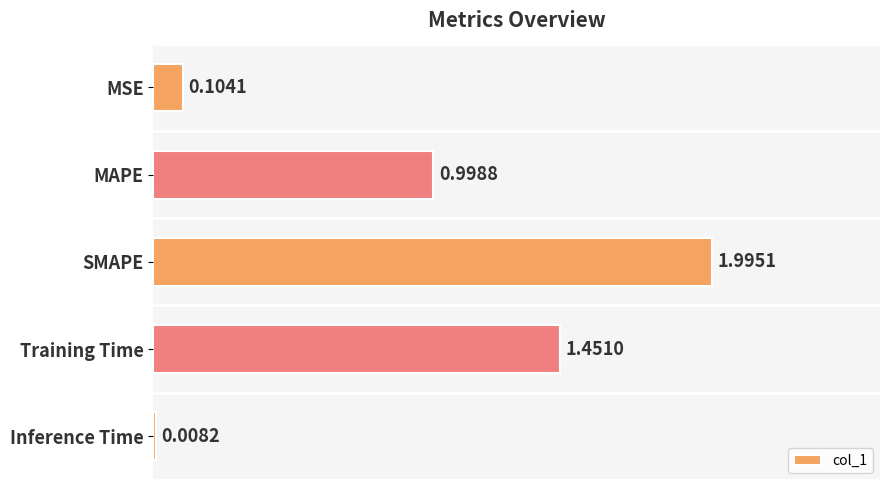

Which label corresponds to the smallest value in the chart?

Inference Time